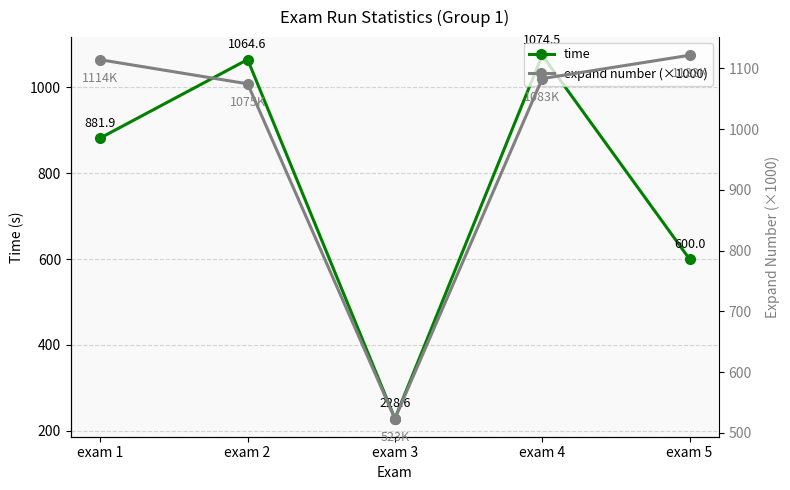

What is the sum of all expand number (×1000) values?

4917.4